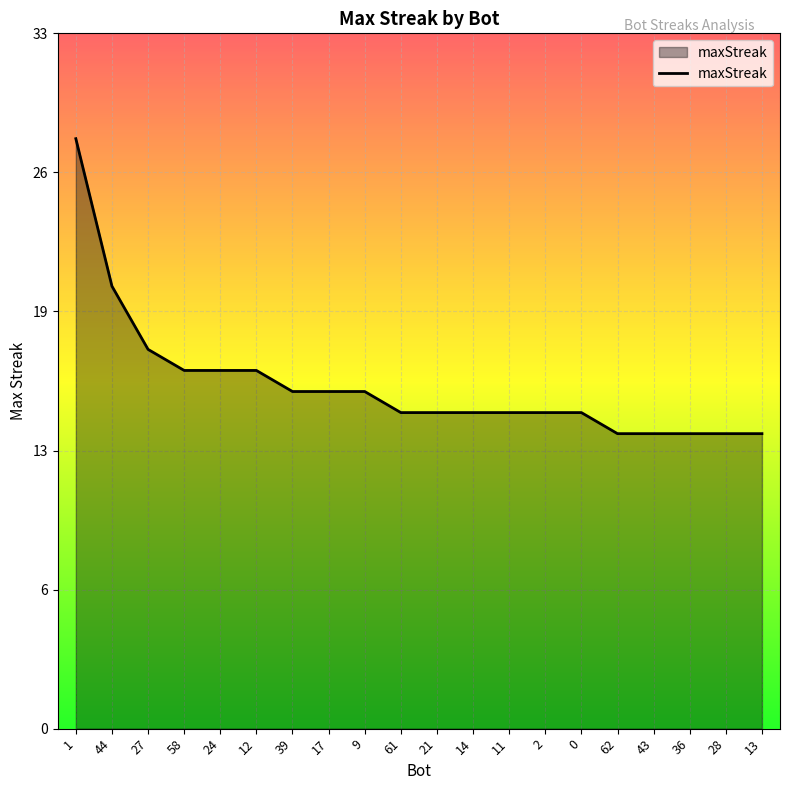

What is the value of the 10th point from the left?

15